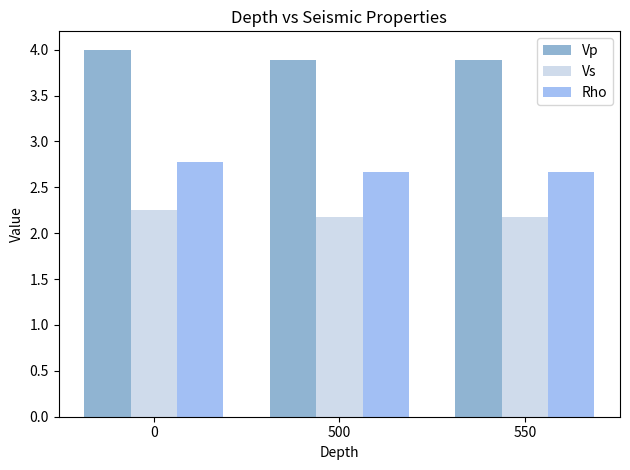

What is the sum of the Vp values at 0 and 500?

7.9